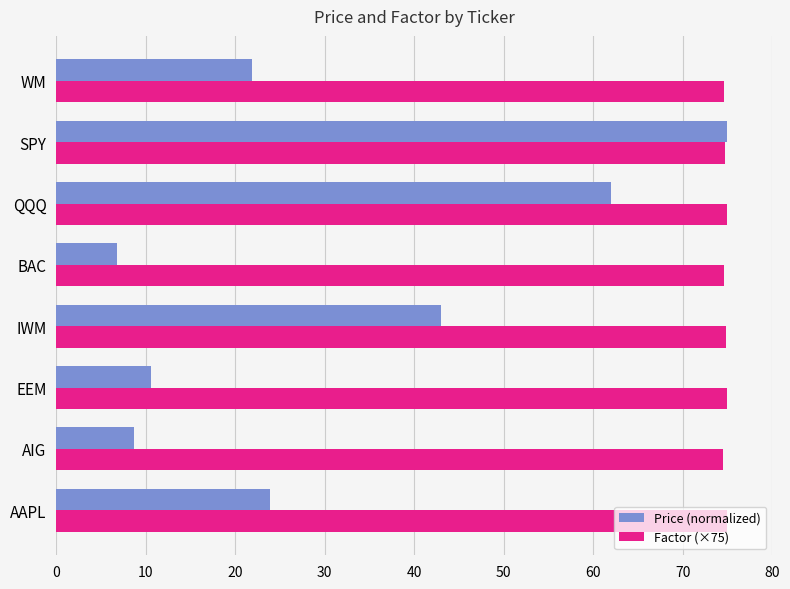

True or false: Factor (×75) has a value of 38.3 at EEM.

False